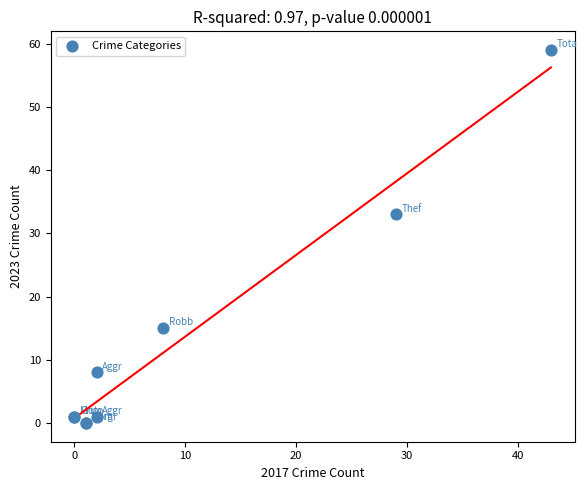

What Y value in the scatter plot is closest to 29?

33